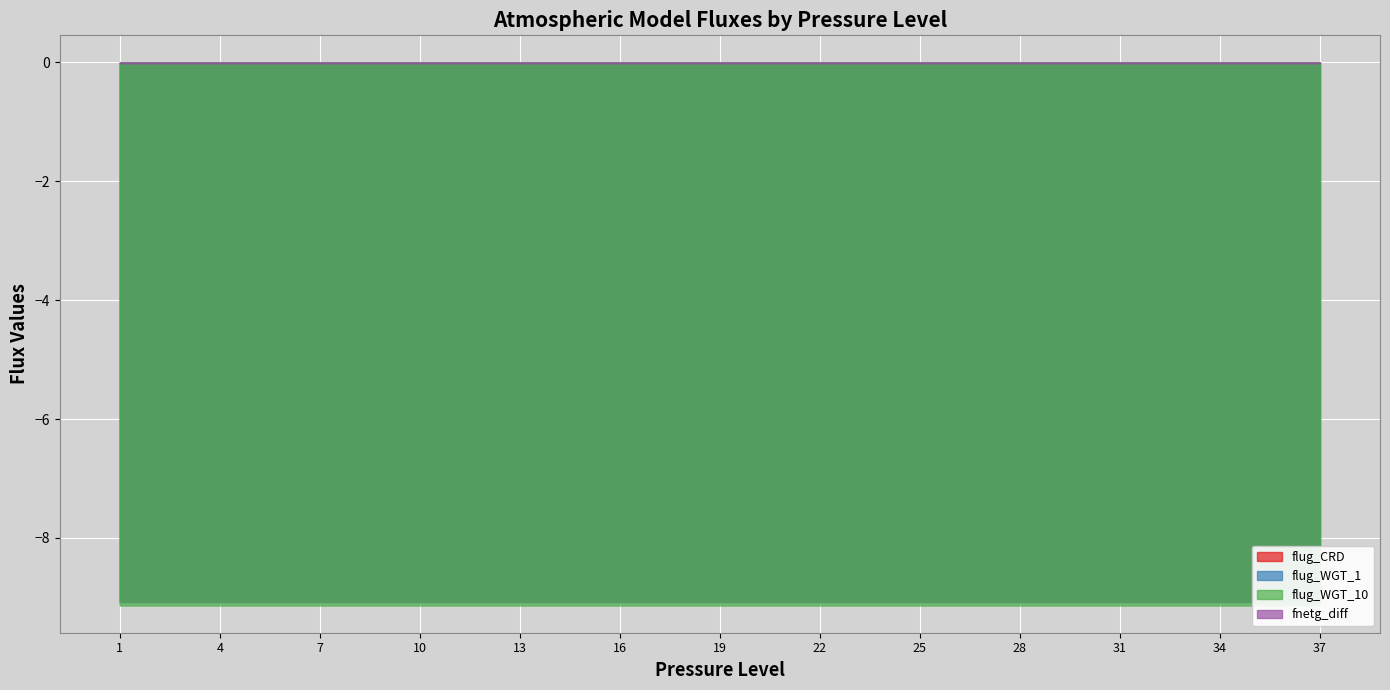

Reading left to right, list all the values displayed in this chart.

flug_CRD: -9.1	-9.1	-9.1	-9.1	-9.1	-9.1	-9.1	-9.1	-9.1	-9.1	-9.1	-9.1	-9.1	-9.1	-9.1	-9.1	-9.1	-9.1	-9.1	-9.1	-9.1	-9.1	-9.1	-9.1	-9.1	-9.1	-9.1	-9.1	-9.1	-9.1	-9.1	-9.1	-9.1	-9.1	-9.1	-9.1	-9.1
flug_WGT_1: -9.1	-9.1	-9.1	-9.1	-9.1	-9.1	-9.1	-9.1	-9.1	-9.1	-9.1	-9.1	-9.1	-9.1	-9.1	-9.1	-9.1	-9.1	-9.1	-9.1	-9.1	-9.1	-9.1	-9.1	-9.1	-9.1	-9.1	-9.1	-9.1	-9.1	-9.1	-9.1	-9.1	-9.1	-9.1	-9.1	-9.1
flug_WGT_10: -9.1	-9.1	-9.1	-9.1	-9.1	-9.1	-9.1	-9.1	-9.1	-9.1	-9.1	-9.1	-9.1	-9.1	-9.1	-9.1	-9.1	-9.1	-9.1	-9.1	-9.1	-9.1	-9.1	-9.1	-9.1	-9.1	-9.1	-9.1	-9.1	-9.1	-9.1	-9.1	-9.1	-9.1	-9.1	-9.1	-9.1
fnetg_diff: -0.0	-0.0	-0.0	-0.0	-0.0	-0.0	-0.0	-0.0	-0.0	-0.0	-0.0	-0.0	-0.0	-0.0	-0.0	-0.0	-0.0	-0.0	-0.0	-0.0	-0.0	-0.0	-0.0	-0.0	-0.0	-0.0	-0.0	-0.0	-0.0	-0.0	-0.0	-0.0	-0.0	-0.0	-0.0	-0.0	-0.0